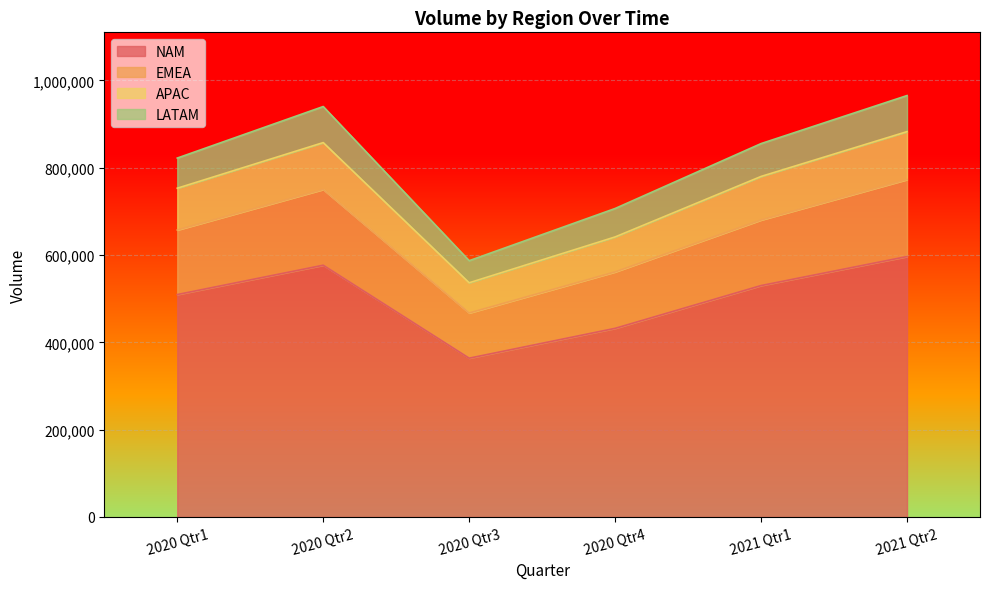

The EMEA series shows 750184 at 2020 Qtr2. True or false?

True